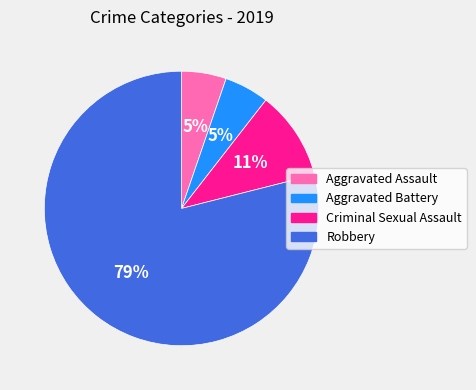

Which has a higher value, Criminal Sexual Assault or Aggravated Assault?

Criminal Sexual Assault